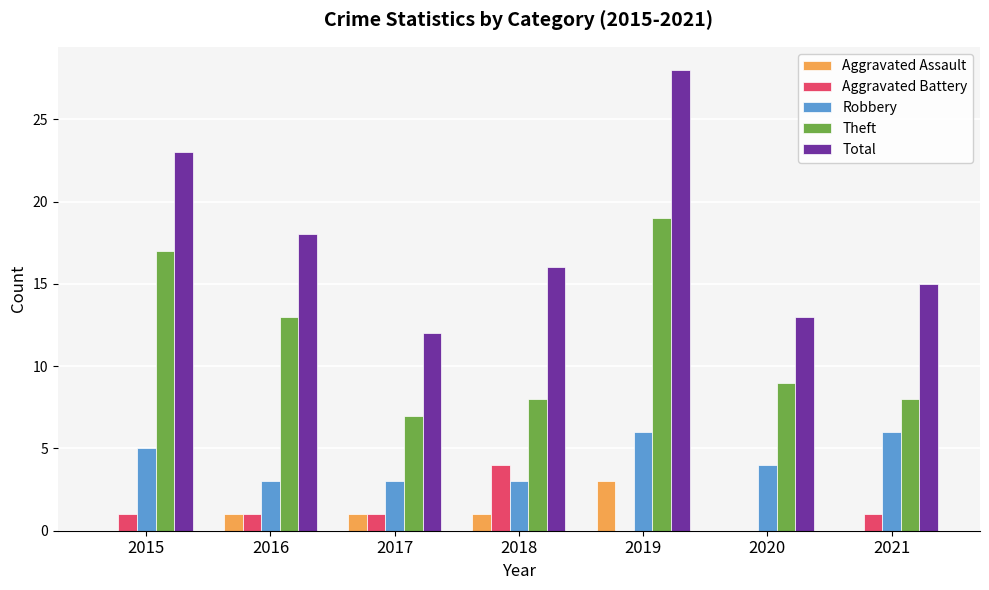

What is the maximum value shown in the chart?

28